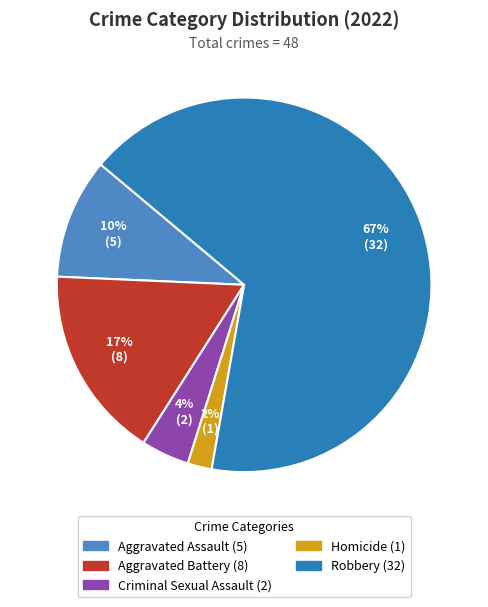

Between Aggravated Assault and Aggravated Battery, which is larger?

Aggravated Battery